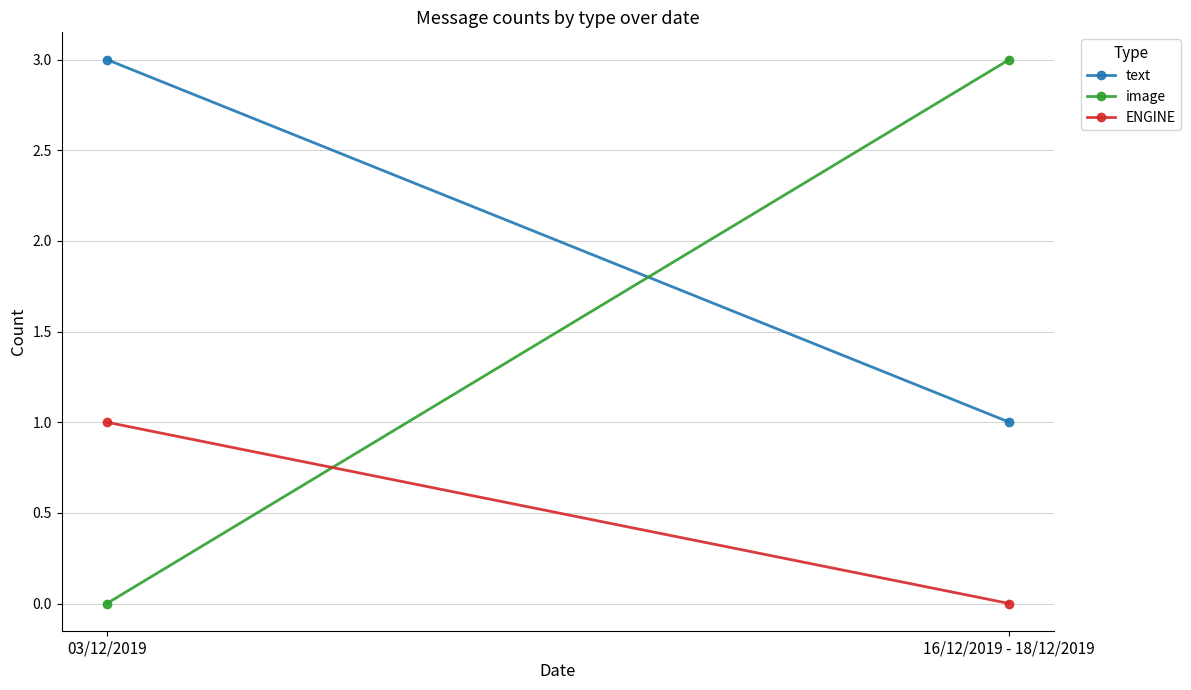

Reading left to right, what are all the values shown in this chart?

text: 3	1
image: 0	3
ENGINE: 1	0